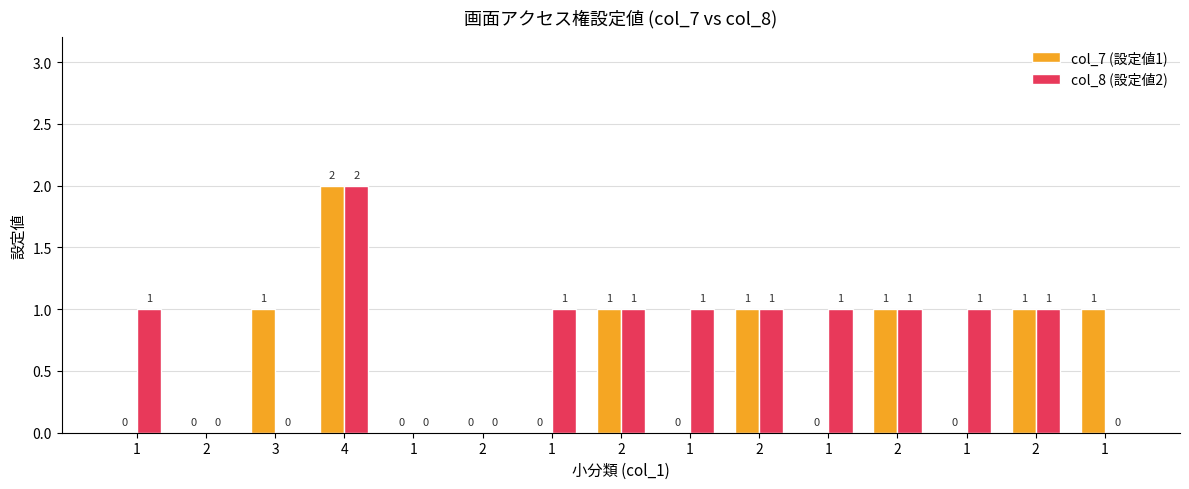

Which series has the largest total across all categories?

col_8 (設定値2)